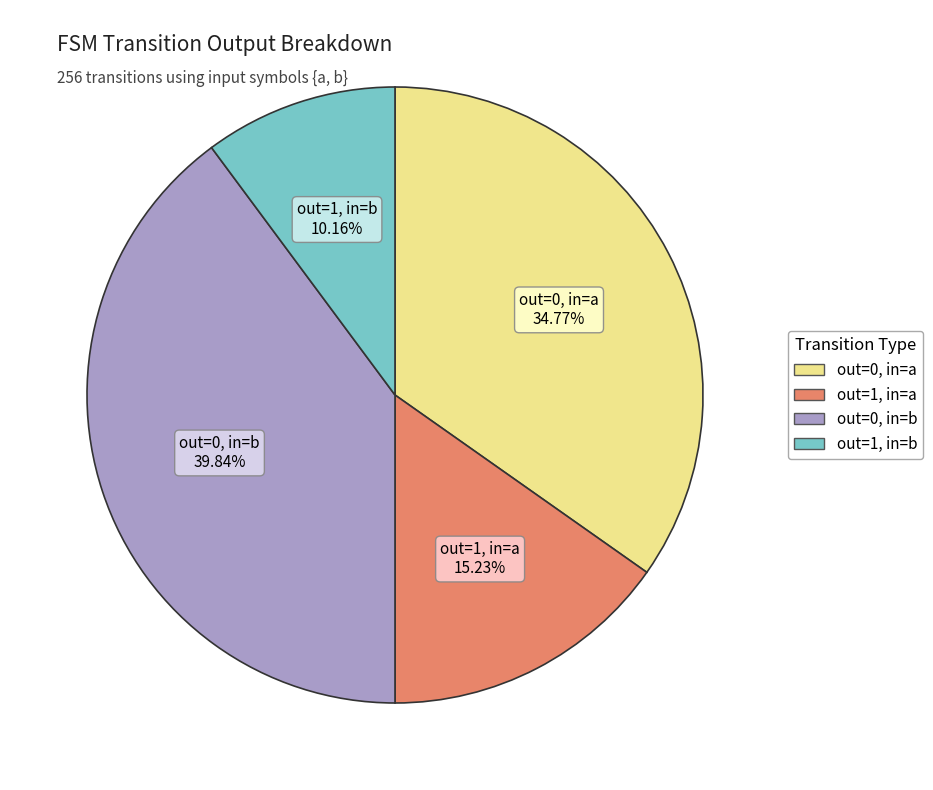

How many segments does this pie chart have?

4